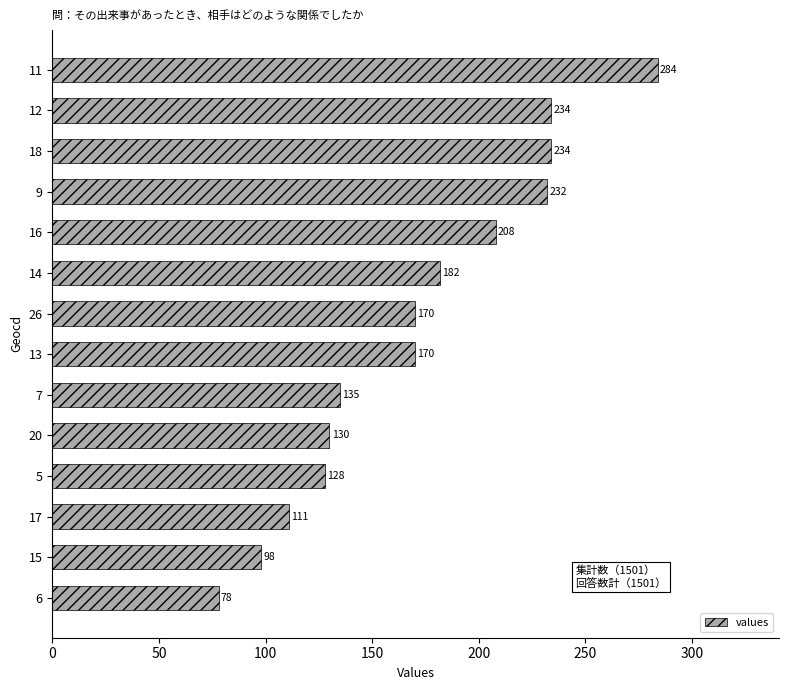

What is the change in value from 17 to 26?

+59